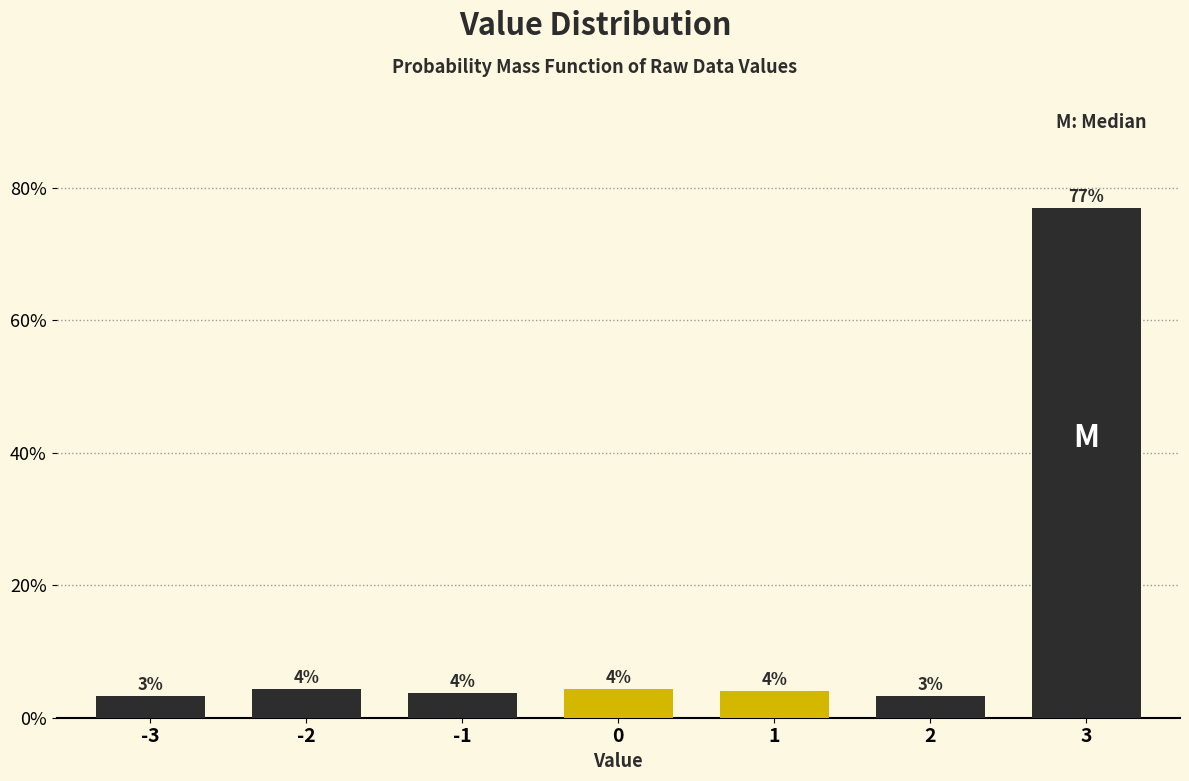

True or false: the data shows 30.9 at 3.

False